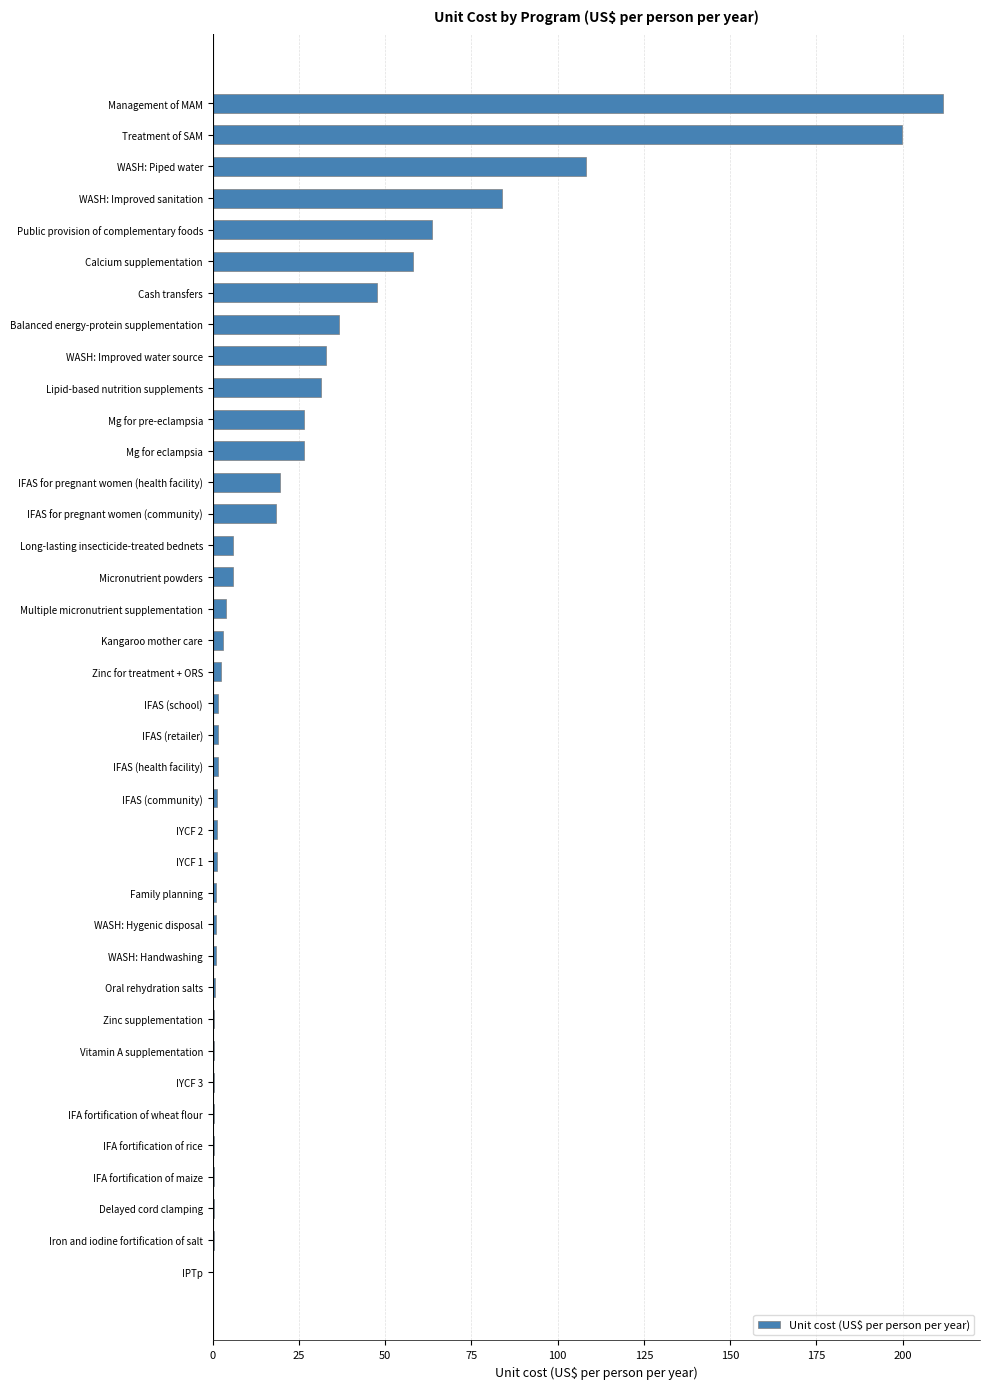

What is the sum of all values?

1000.5